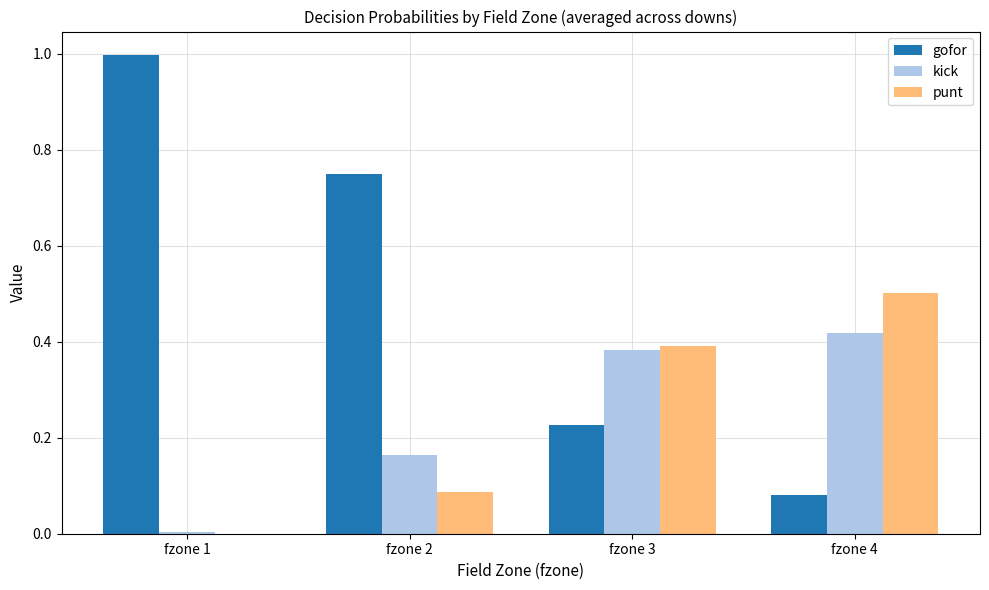

Count the number of data series in this chart.

3